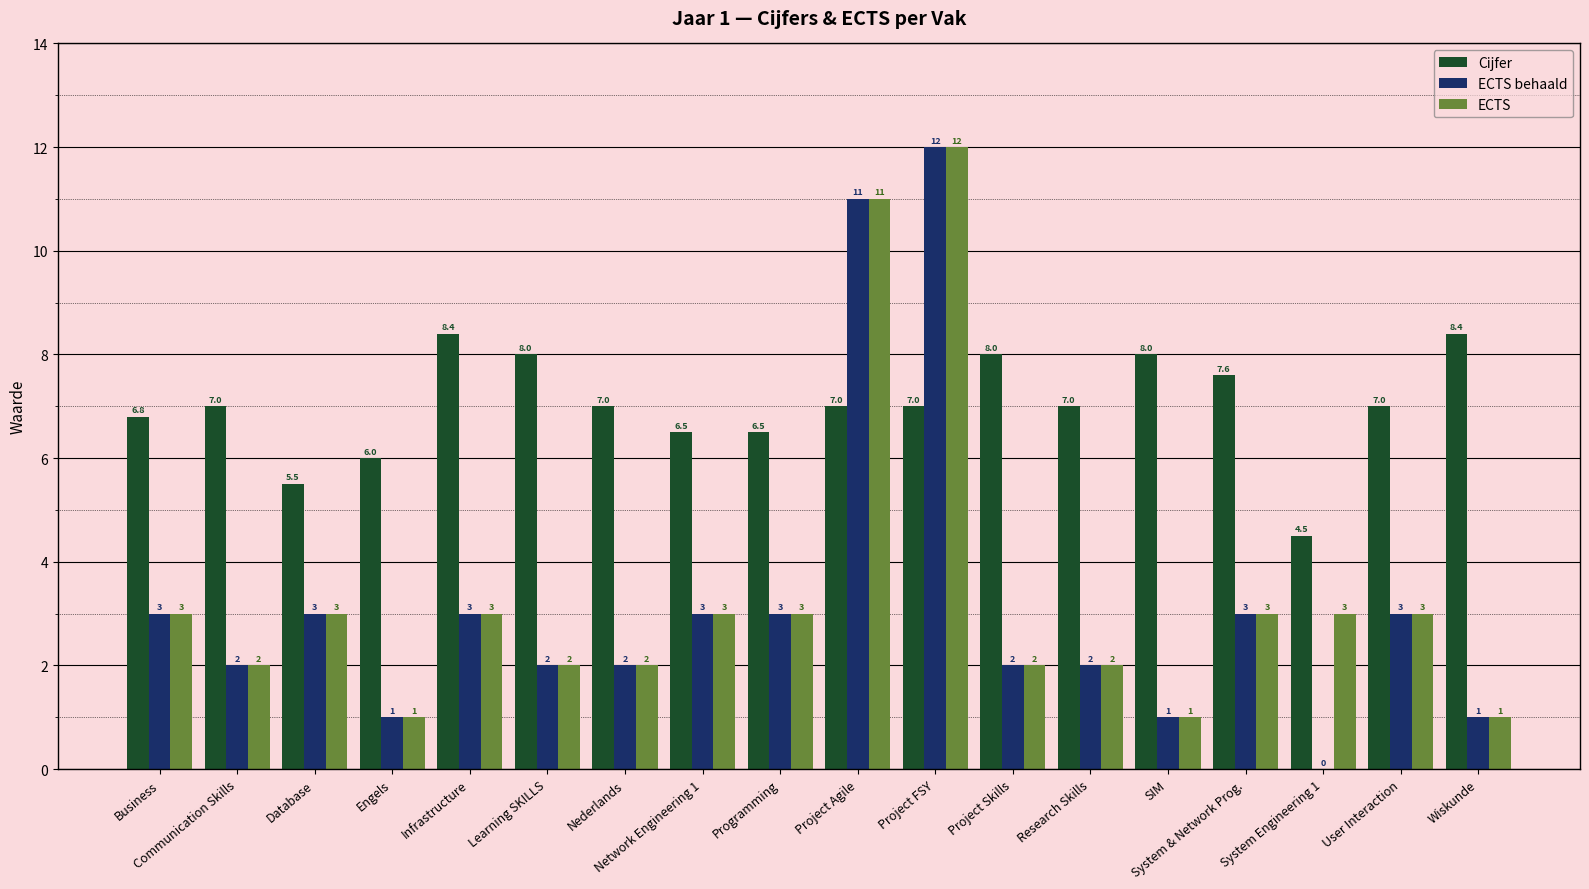

Count the number of data series in this chart.

3